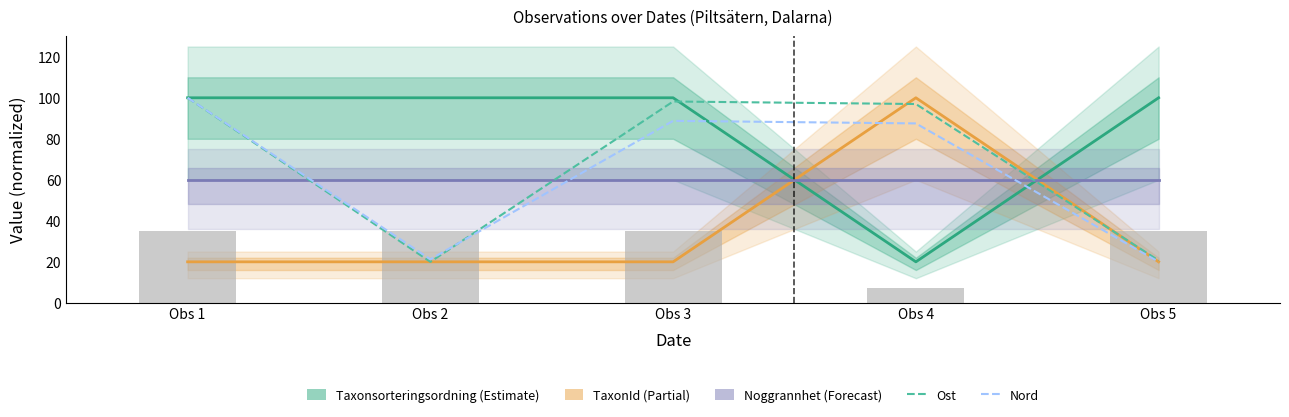

At how many categories does at least one series exceed 63?

5